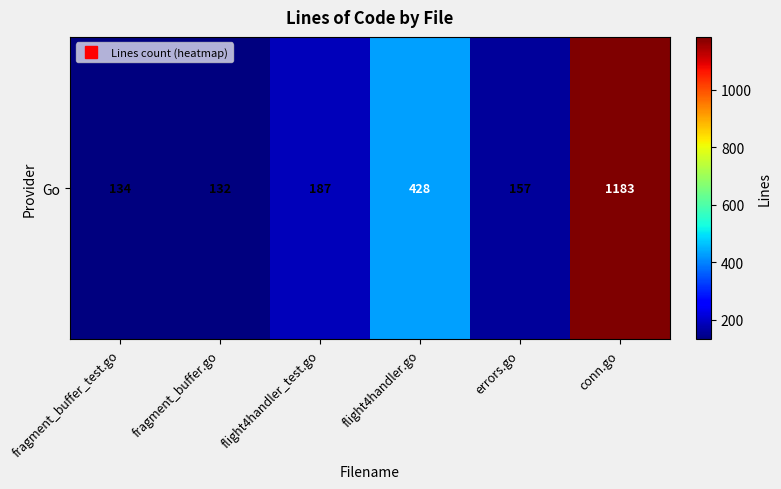

At which label does the data first exceed 187?

flight4handler.go